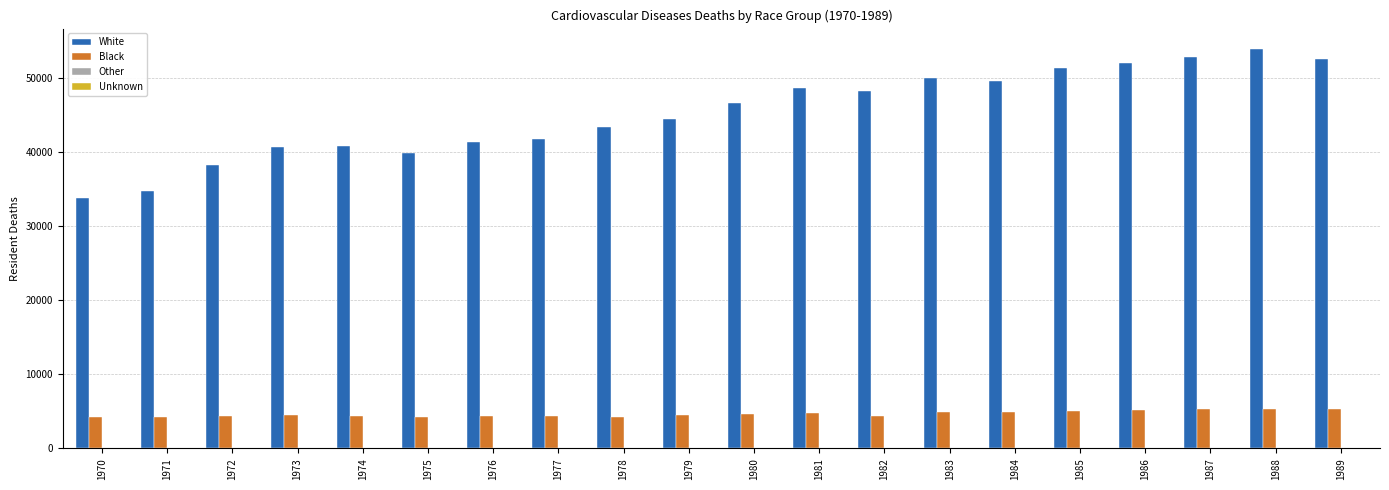

What is the sum of all White values?

906191